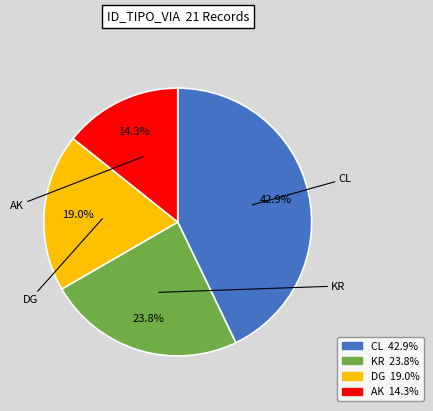

The AK slice represents 28% of the pie. True or false?

False